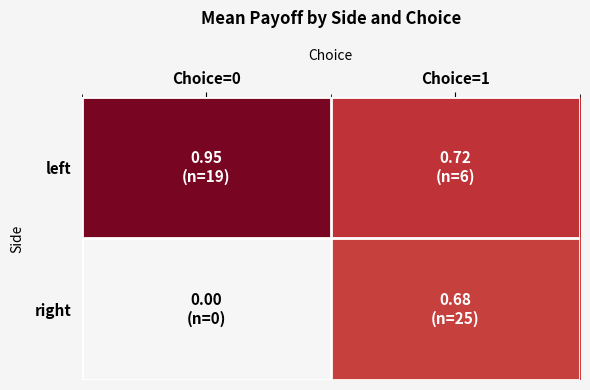

What is the maximum value shown in the chart?

0.9